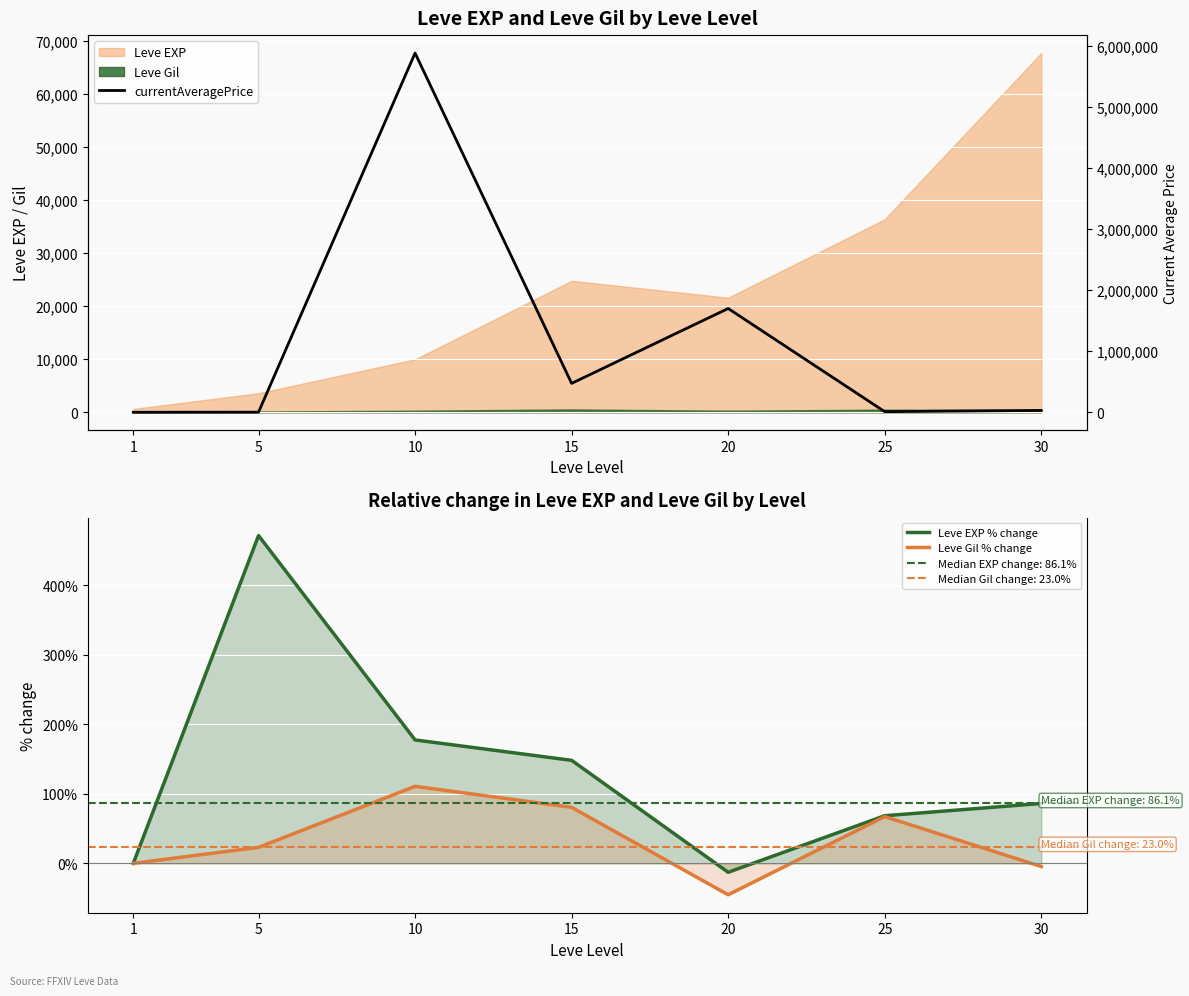

The Leve Gil % change series shows -4.5 at 30. True or false?

True